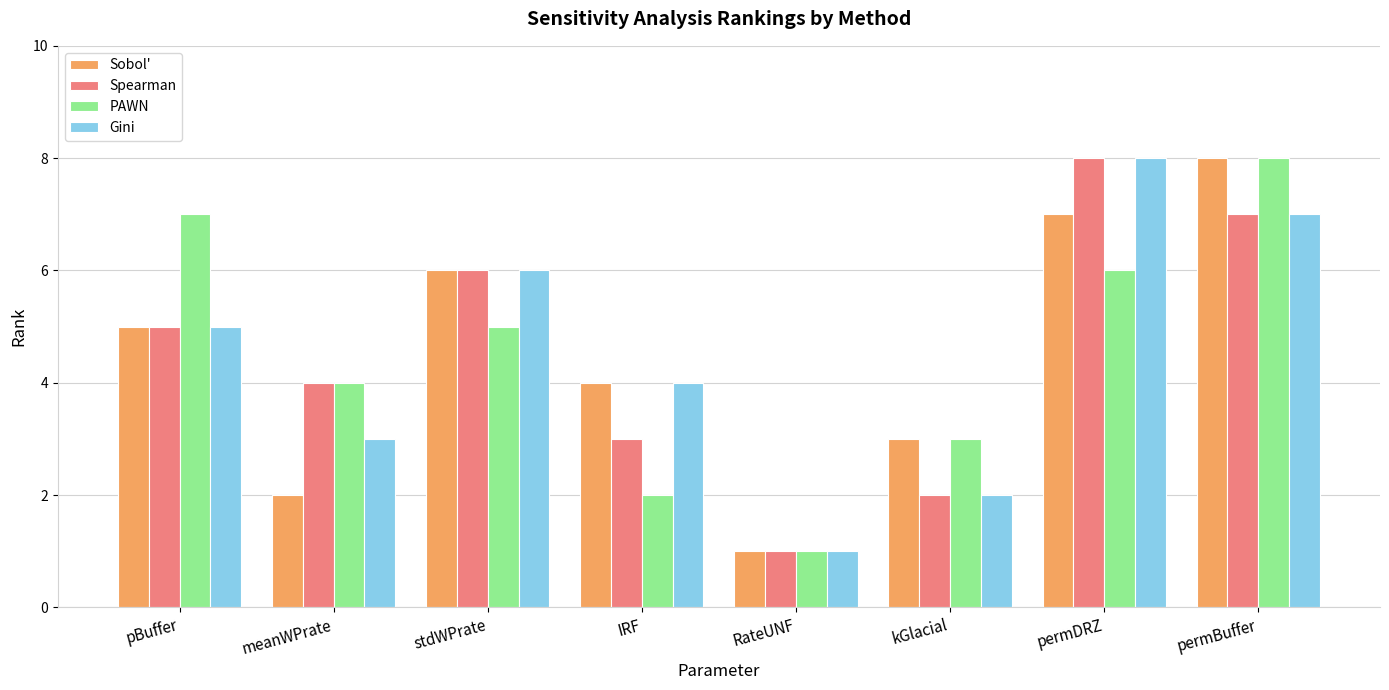

How many bars are there in total?

32